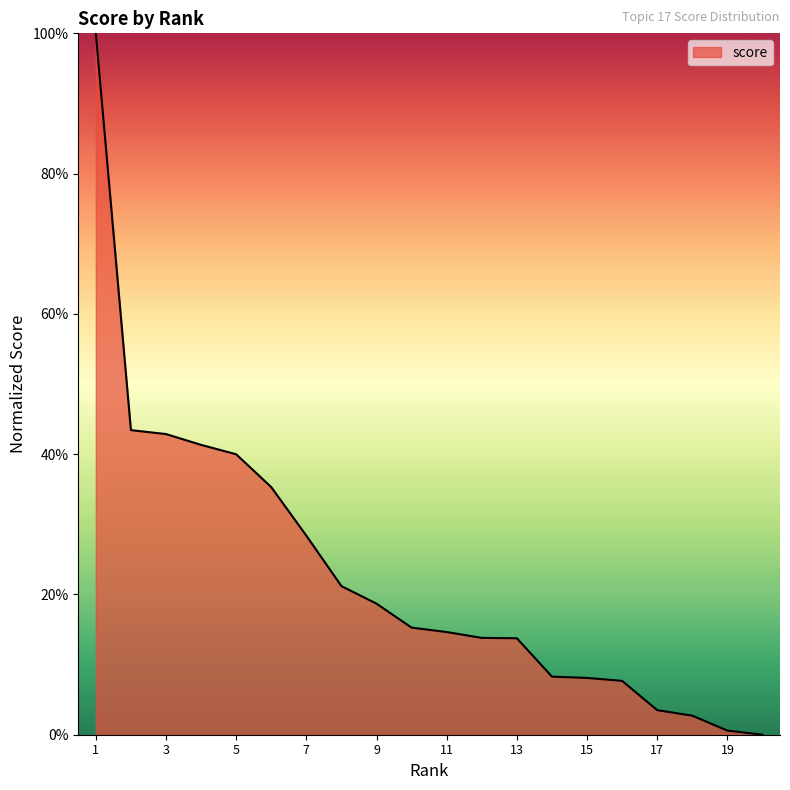

Does the chart display data point markers on the line(s)?

No